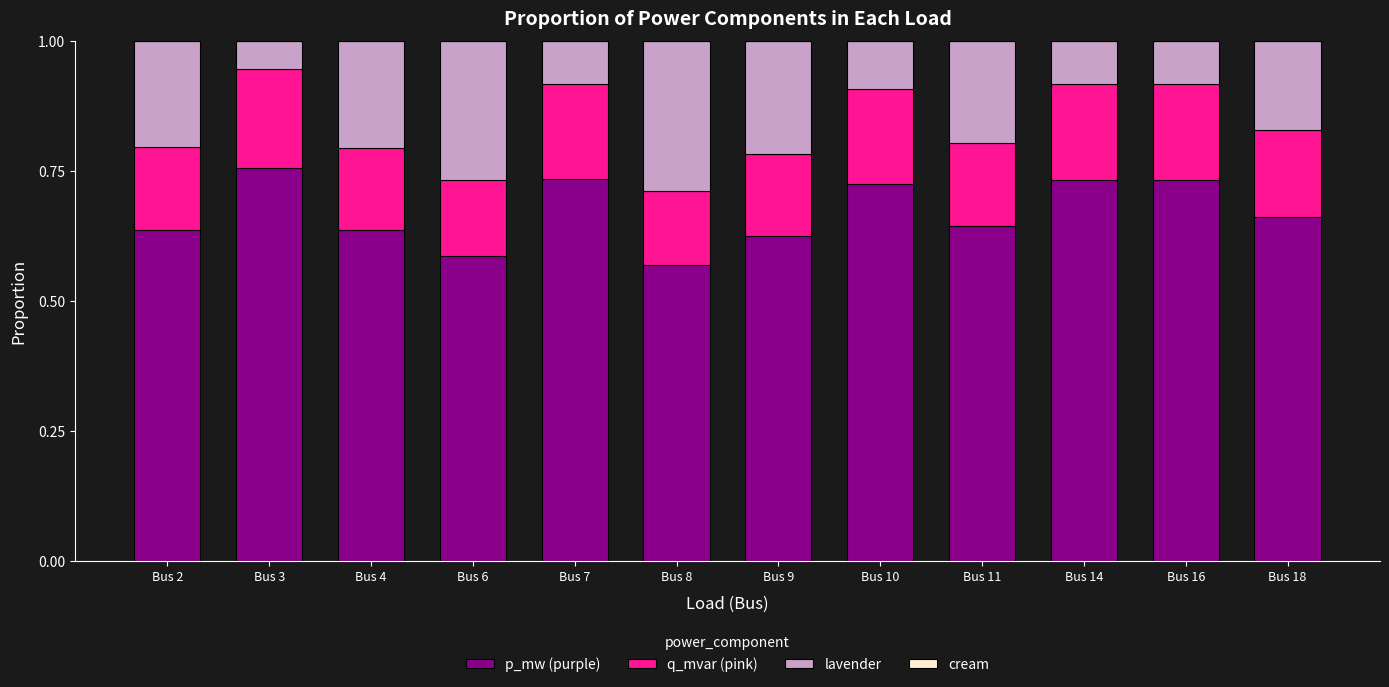

The value of p_mw (purple) at Bus 2 is 0.2. True or false?

False